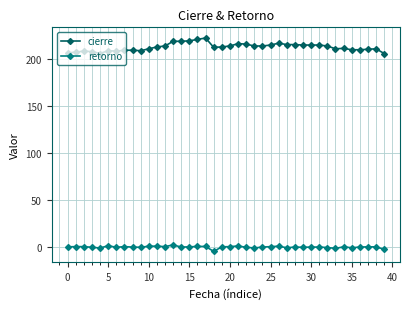

What is the maximum value shown in the chart?

222.5